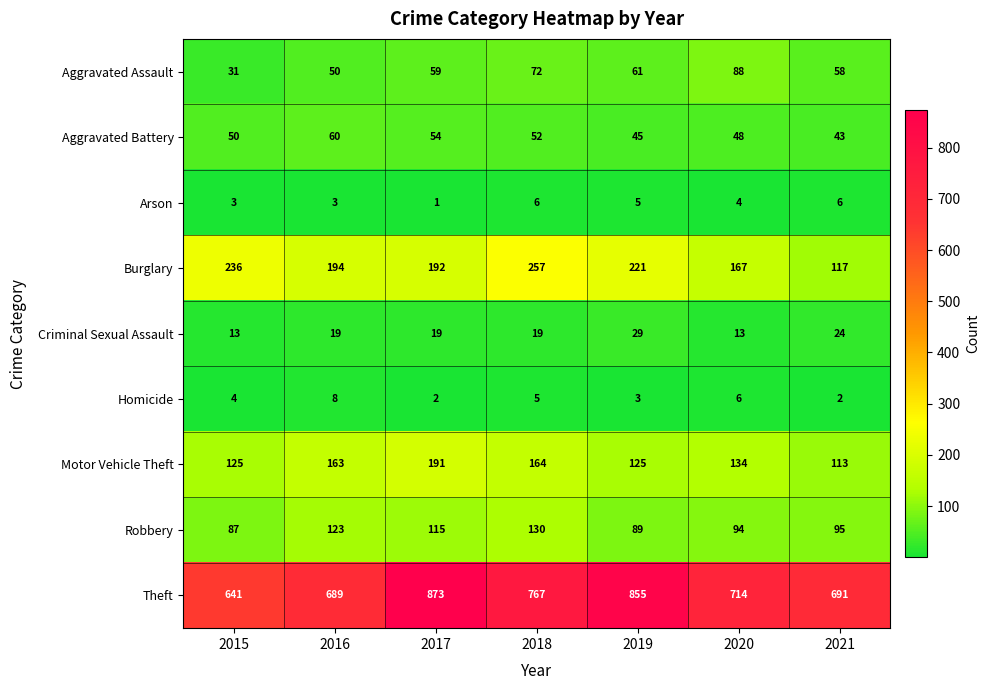

What is the total value across all series at 2016?

1309